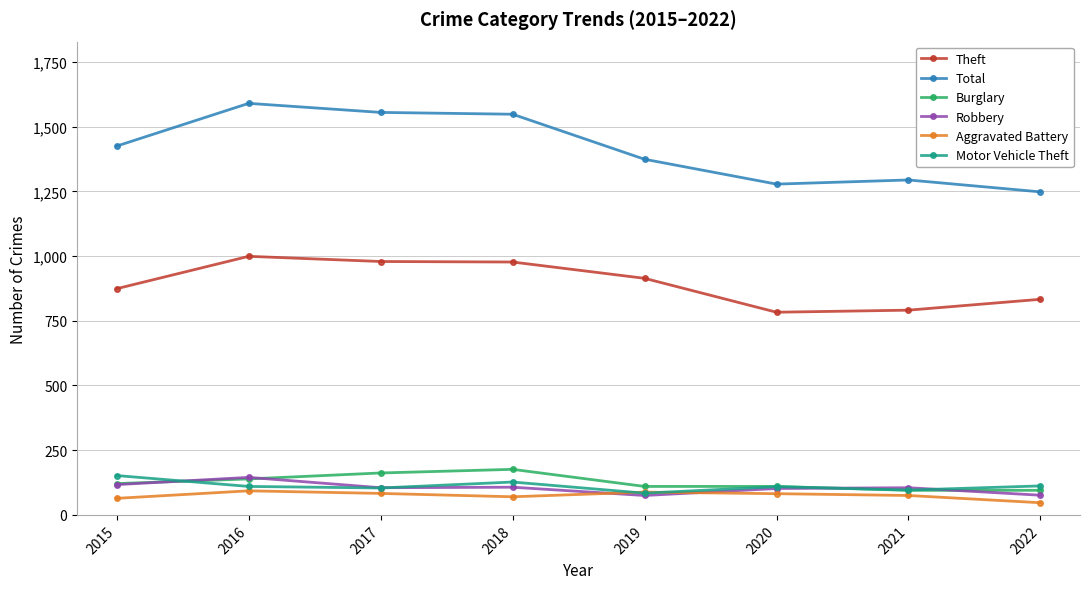

True or false: Theft and Burglary cross at least once.

False